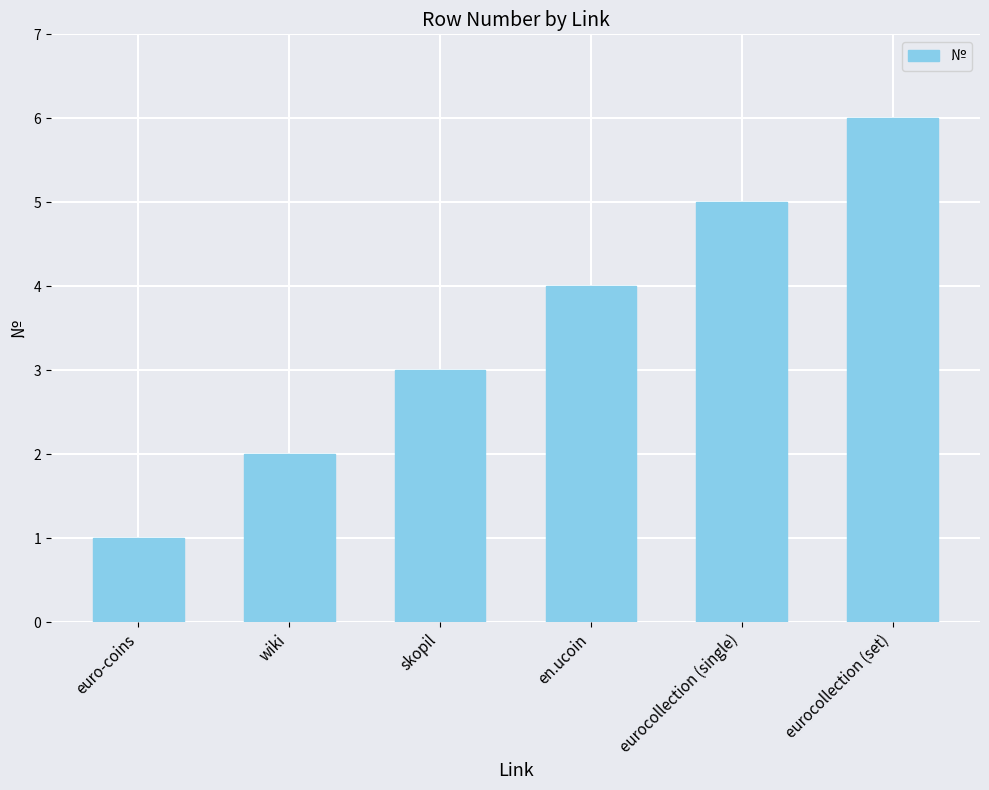

Count the number of categories in the chart.

6